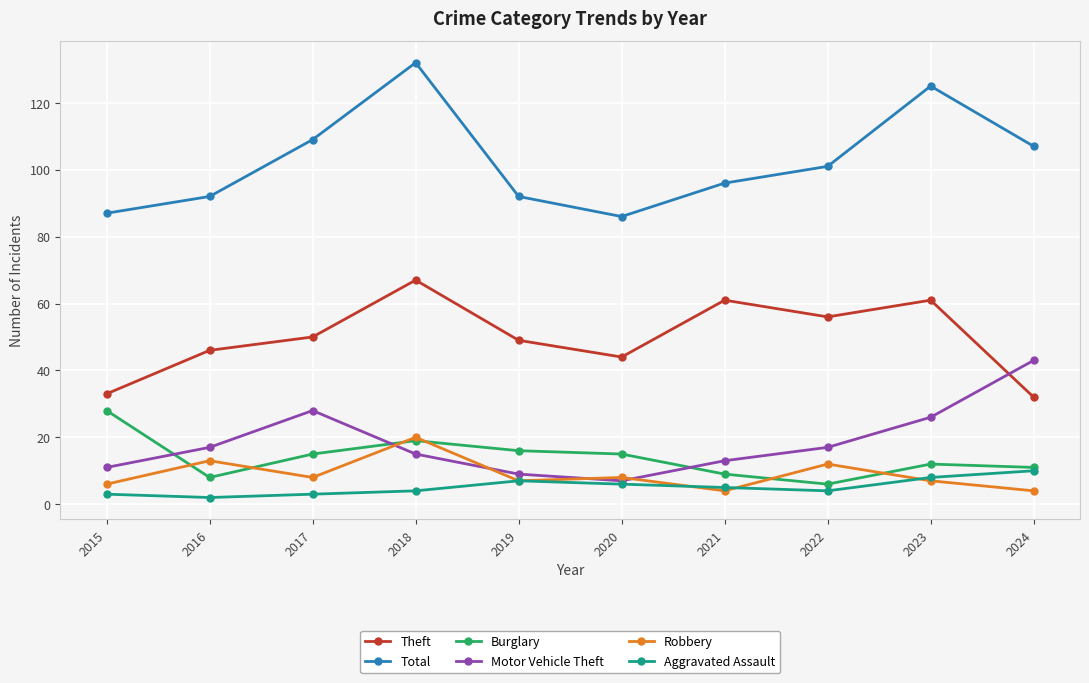

At 2022, list the series in order from largest to smallest.

Total, Theft, Motor Vehicle Theft, Robbery, Burglary, Aggravated Assault